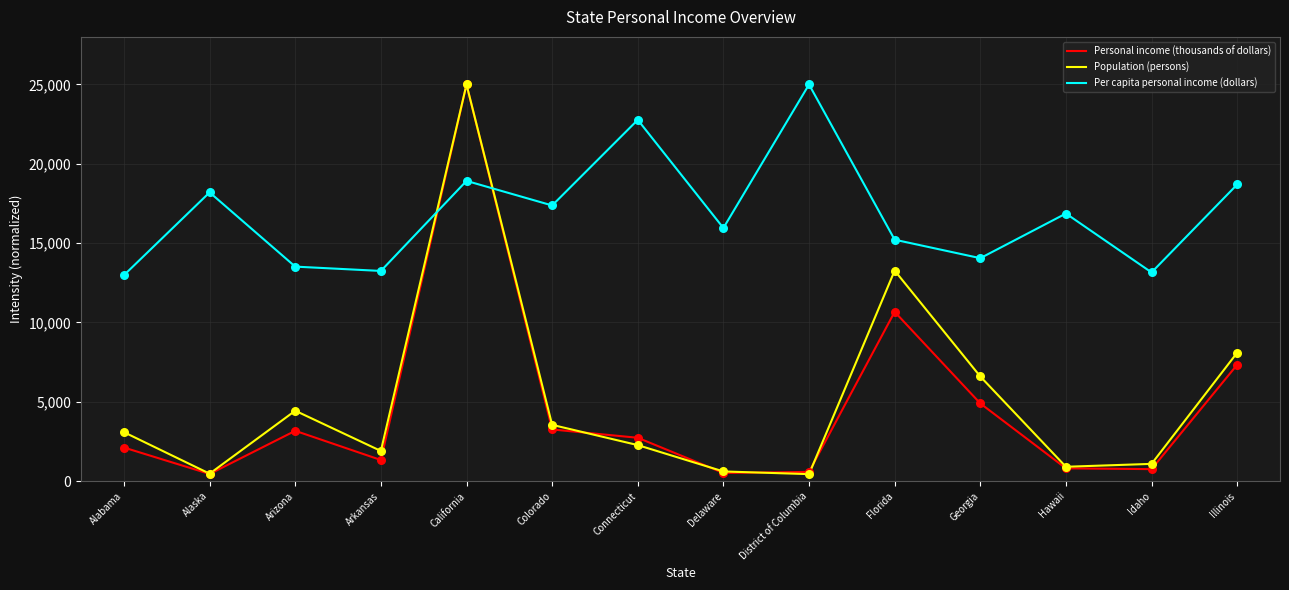

Which series has the largest total across all categories?

Per capita personal income (dollars)